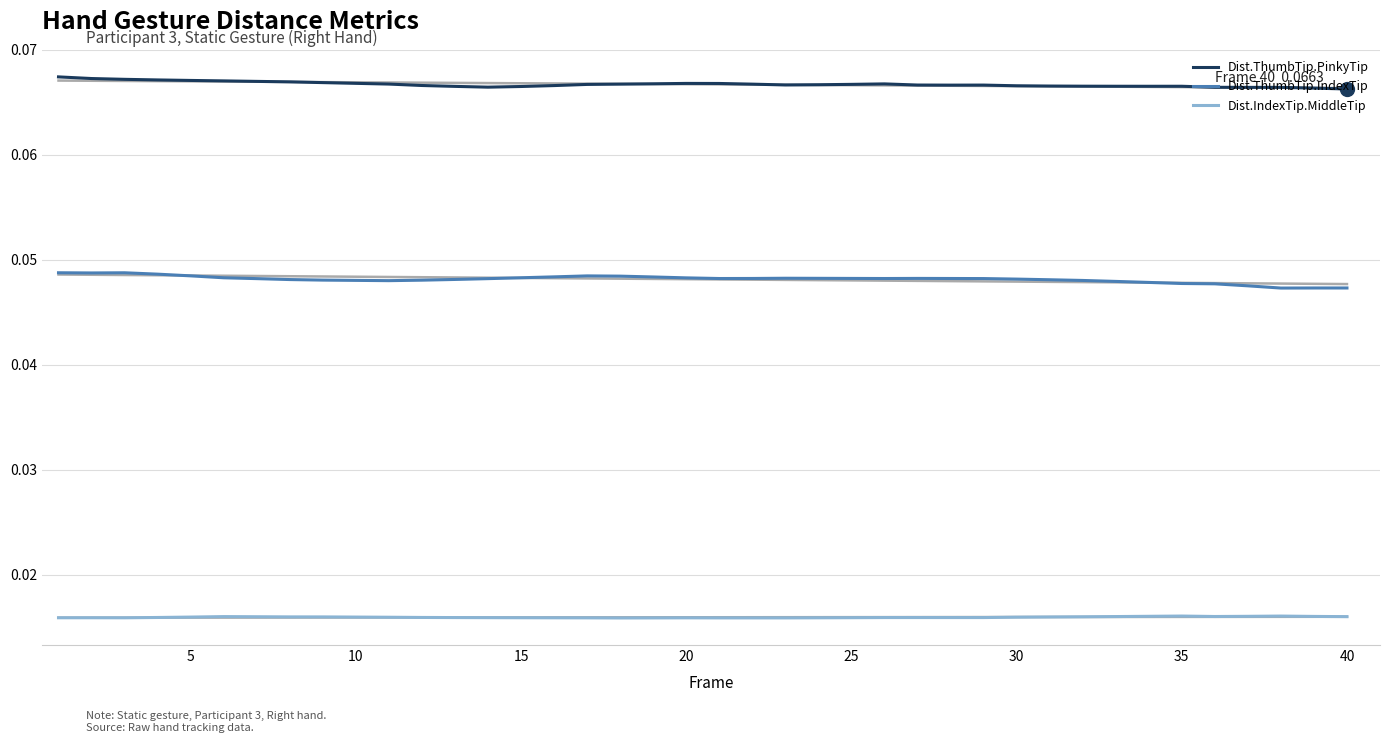

True or false: Dist.IndexTip.MiddleTip and Dist.ThumbTip.IndexTip intersect in this chart.

False